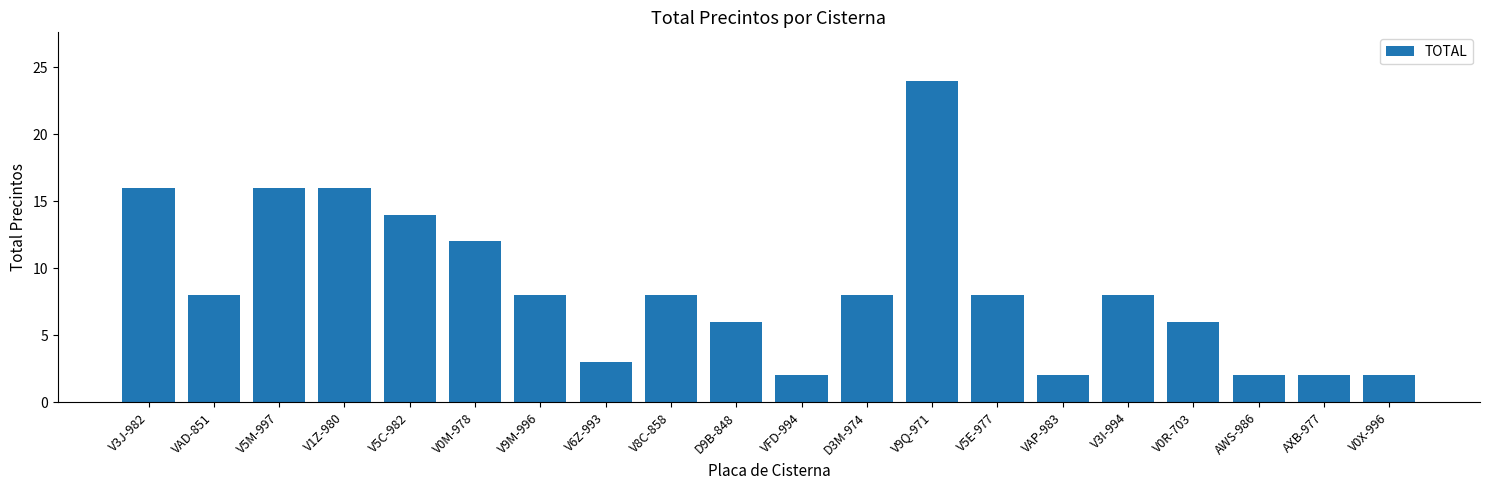

What is the change in value from V5C-982 to V9Q-971?

+10